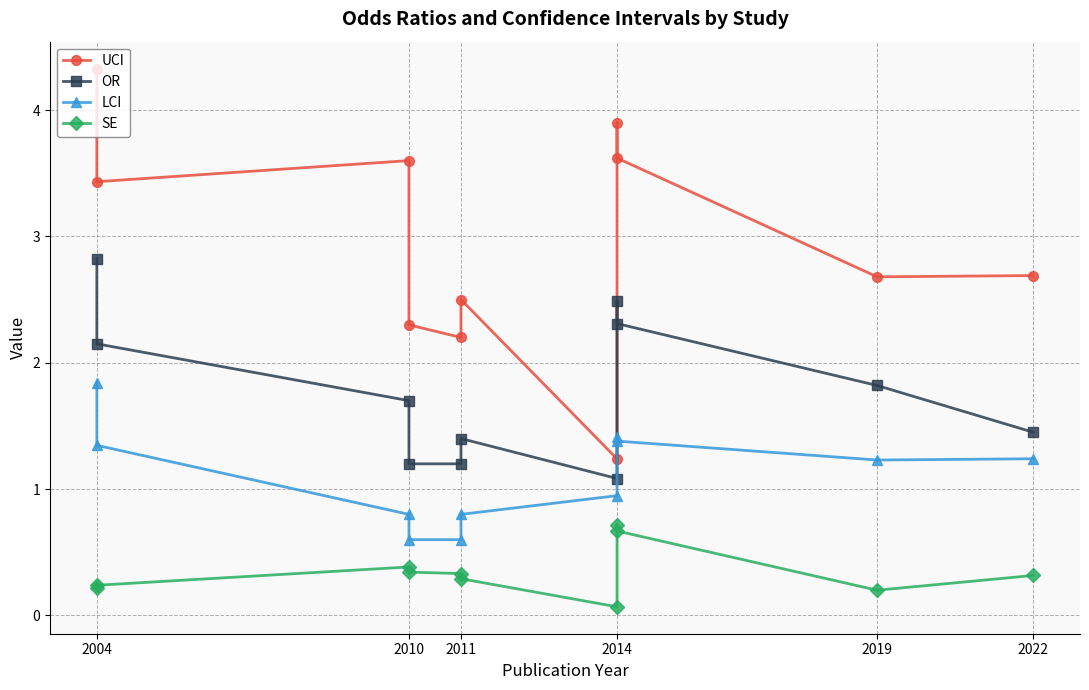

Which series has the largest total across all categories?

UCI